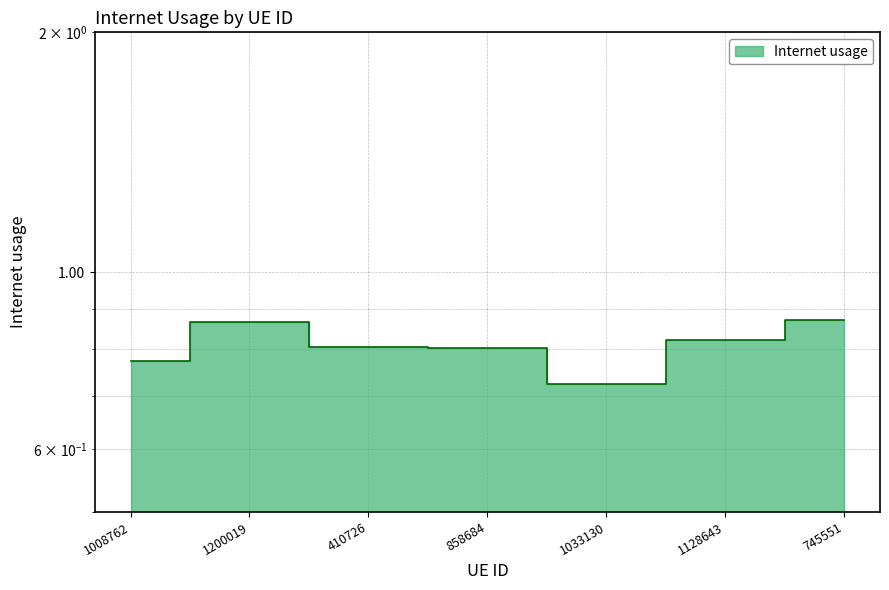

What is the change in value from 1200019 to 858684?

-0.1